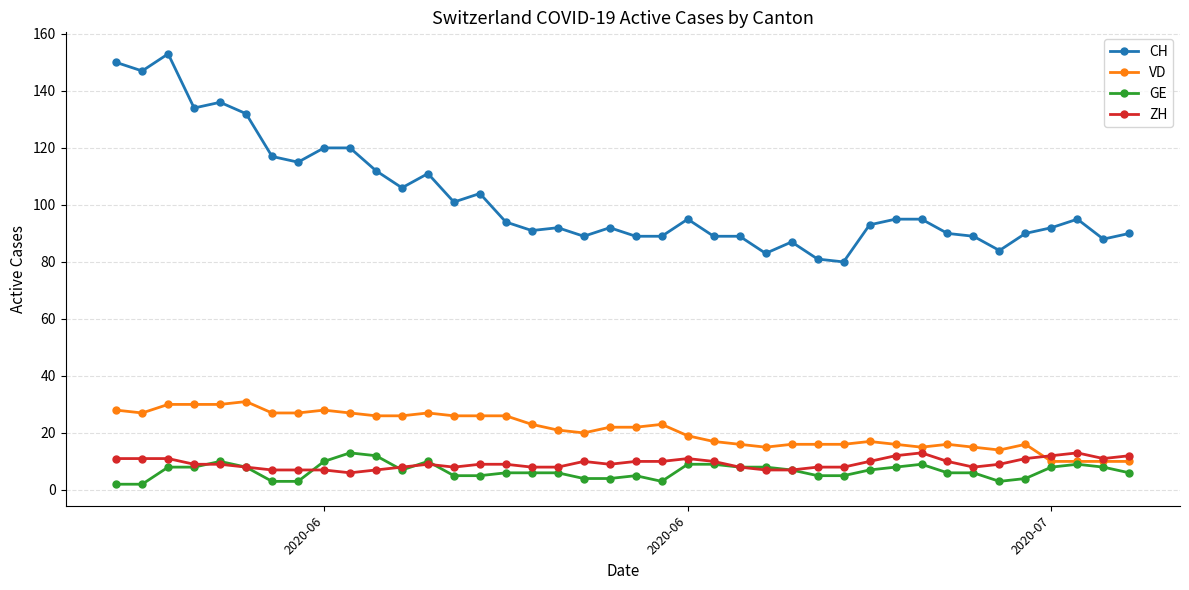

True or false: VD and CH intersect in this chart.

False